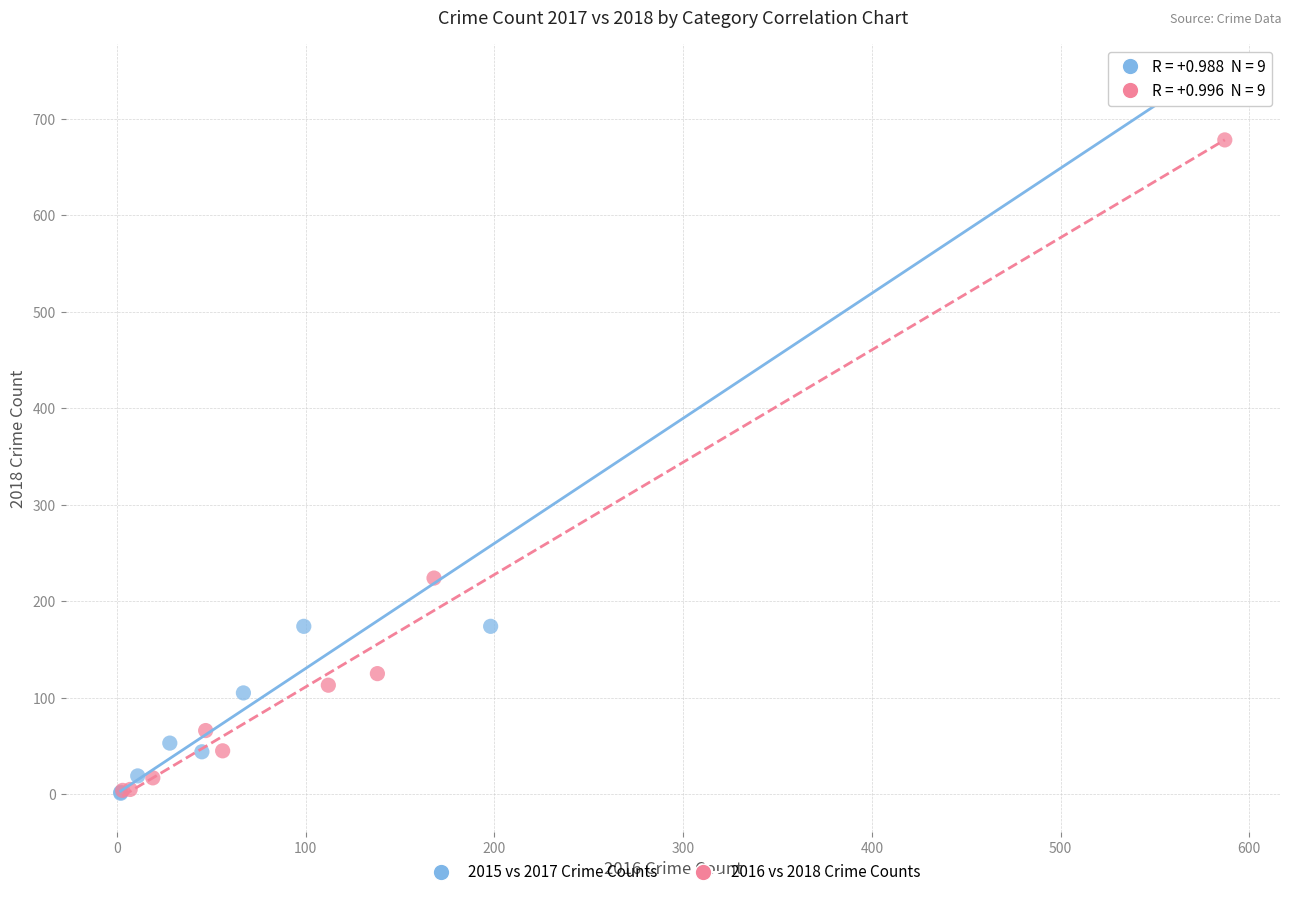

Which series has the widest spread of Y values?

2015 vs 2017 Crime Counts